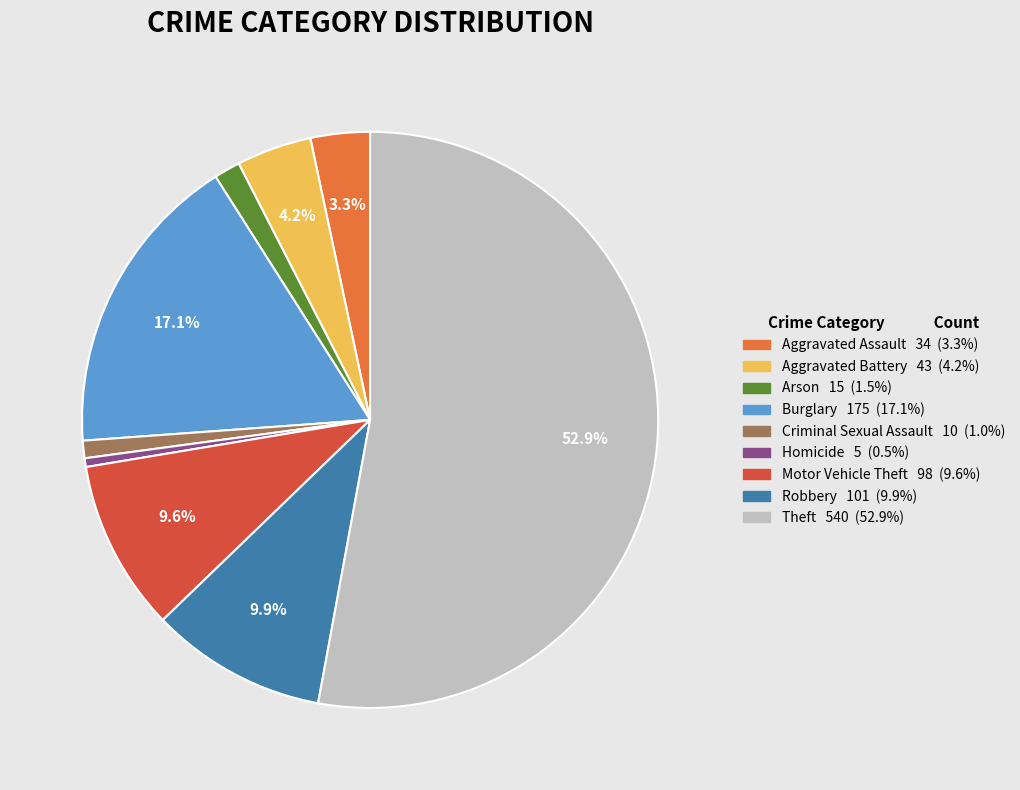

Which slice represents more than half of the pie?

Theft